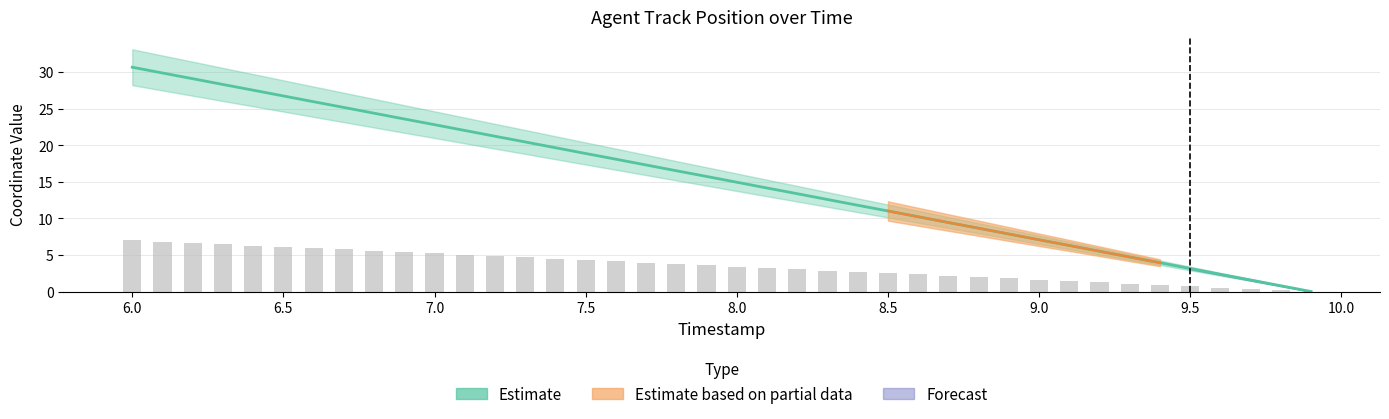

Is it true that Y equals 3.9 at 8.5?

False